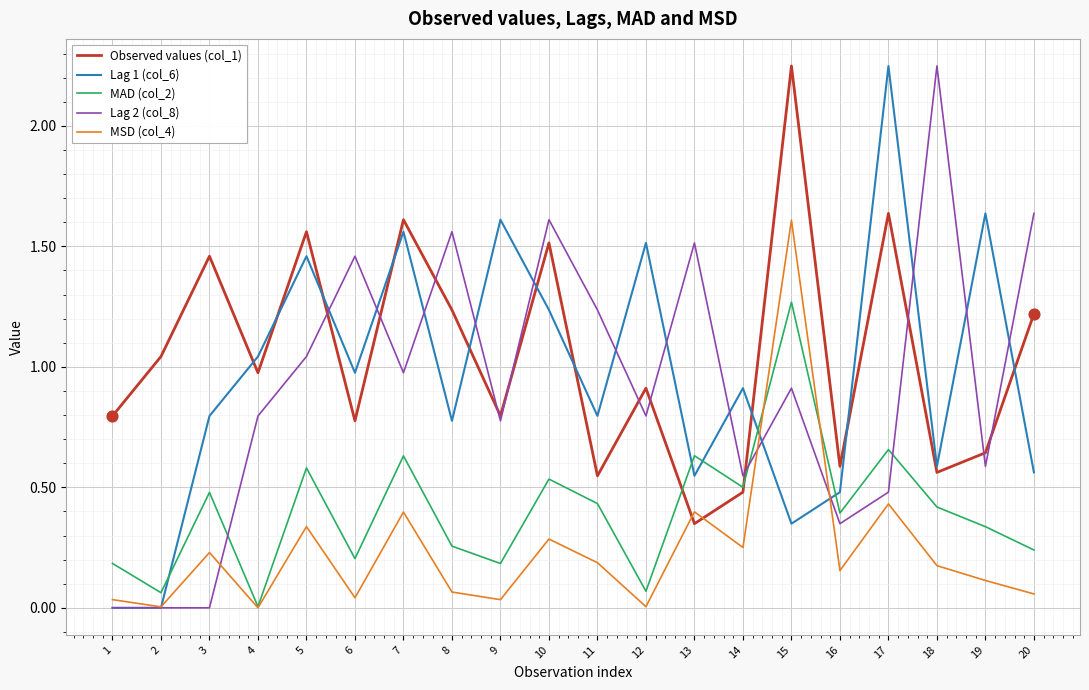

At which category is the sum across all series the highest?

15